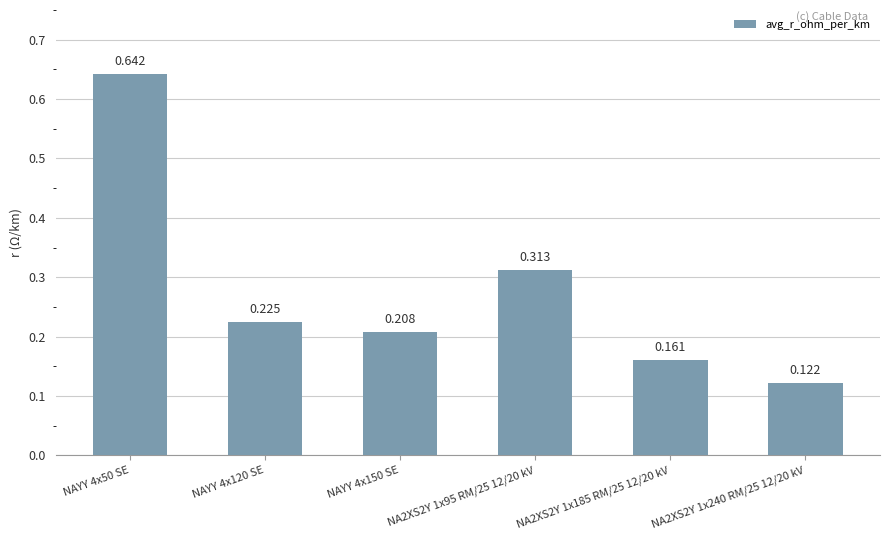

At which label is the value closest to 0?

NA2XS2Y 1x240 RM/25 12/20 kV